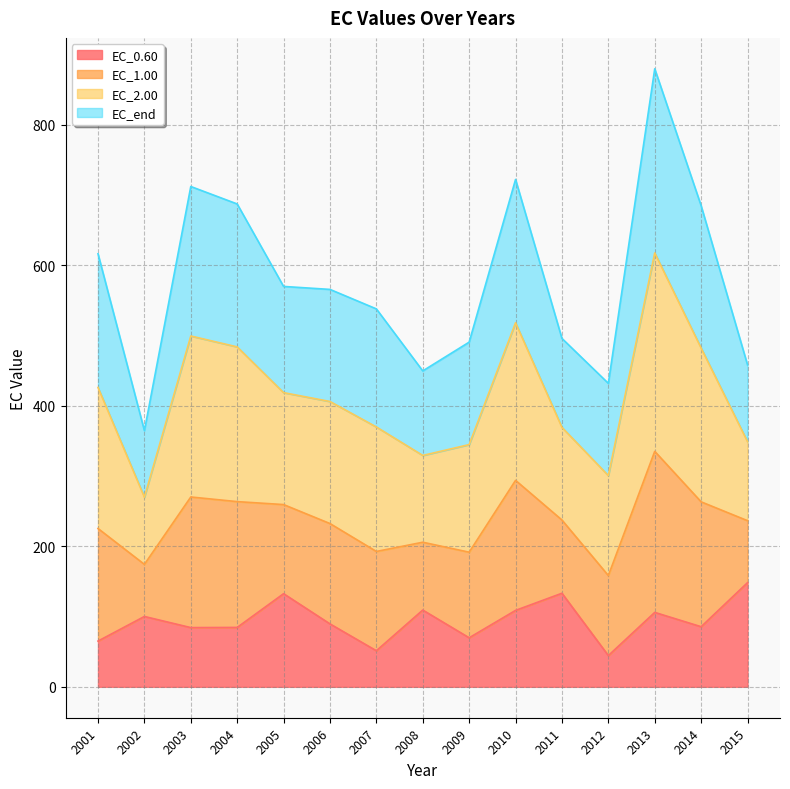

True or false: EC_1.00 has a value of 134.2 at 2003.

False